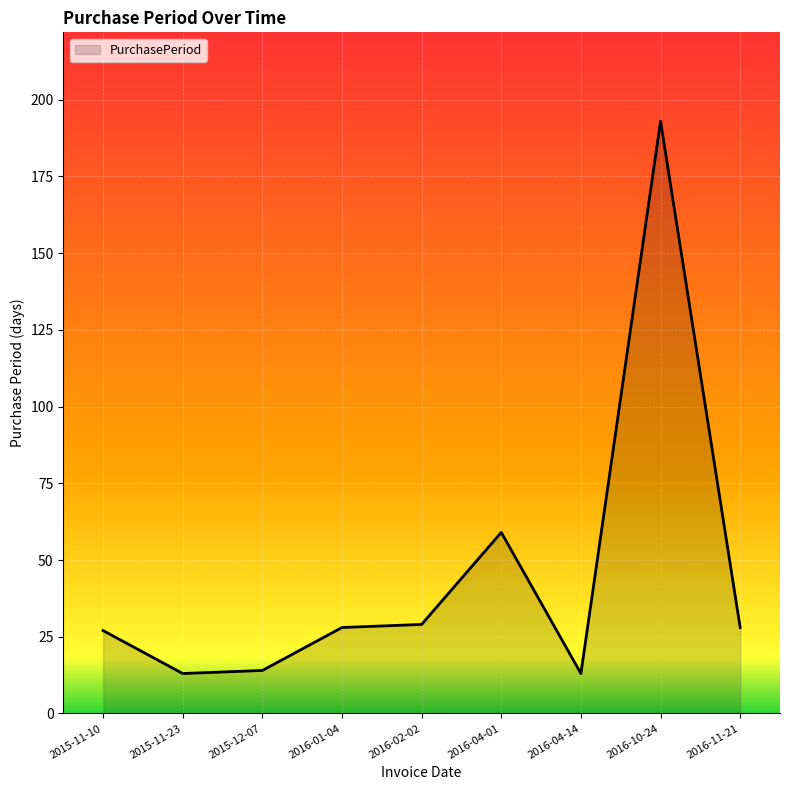

What is the difference between the values at 2016-11-21 and 2016-04-01?

31